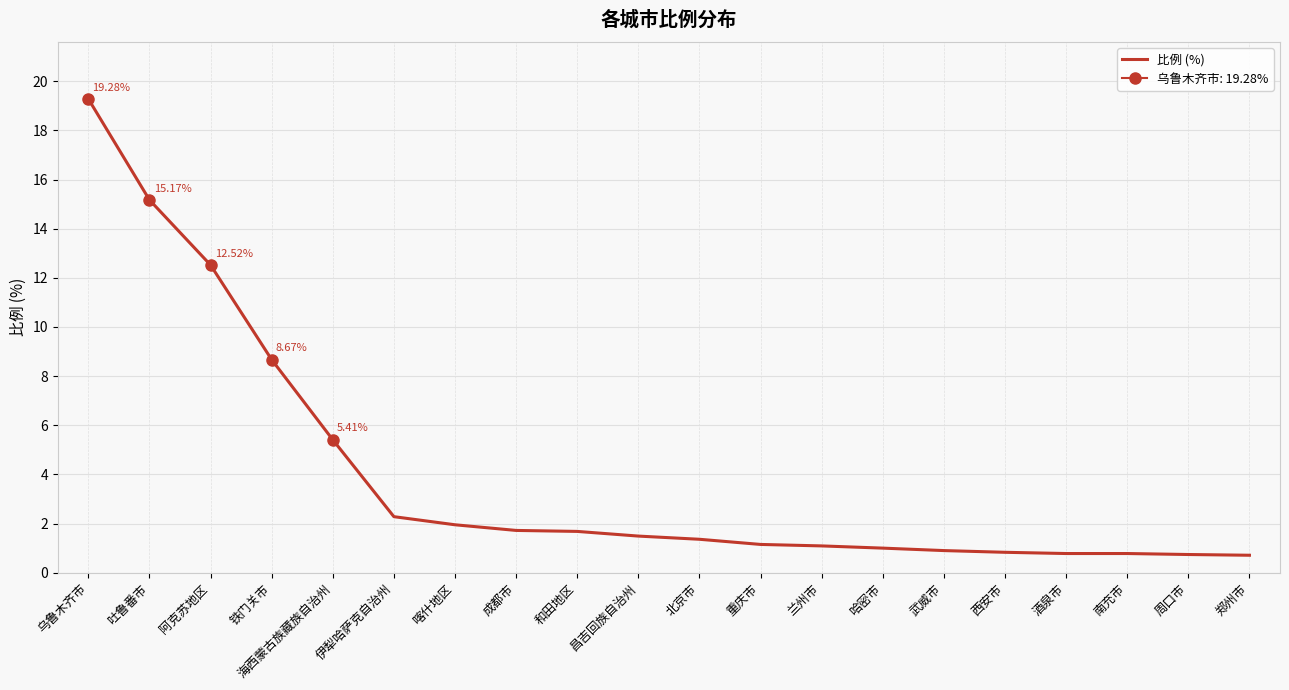

What is the difference between the values at 阿克苏地区 and 昌吉回族自治州?

11.0